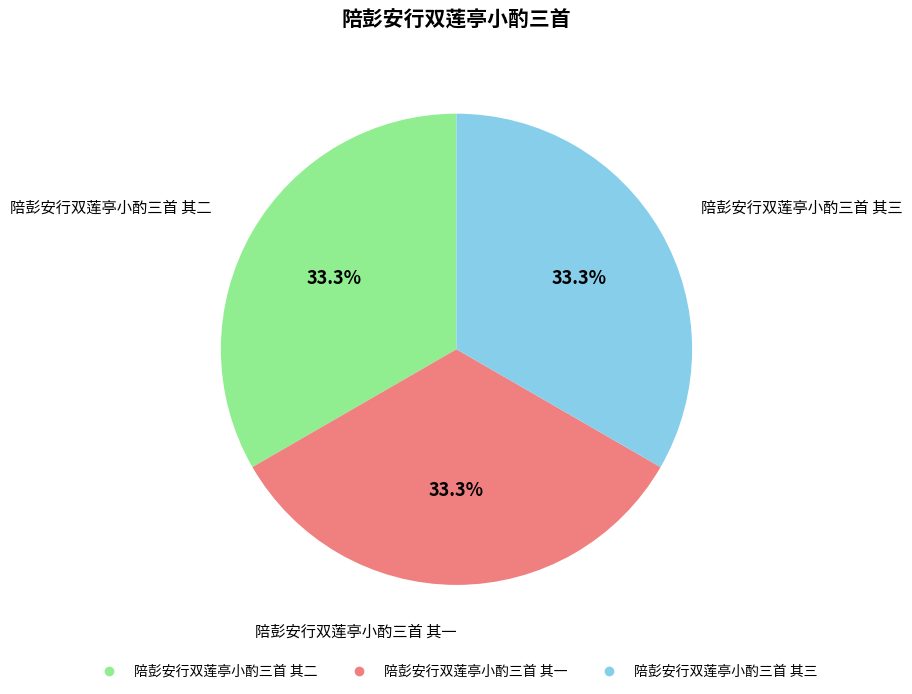

Count the number of slices in the pie.

3